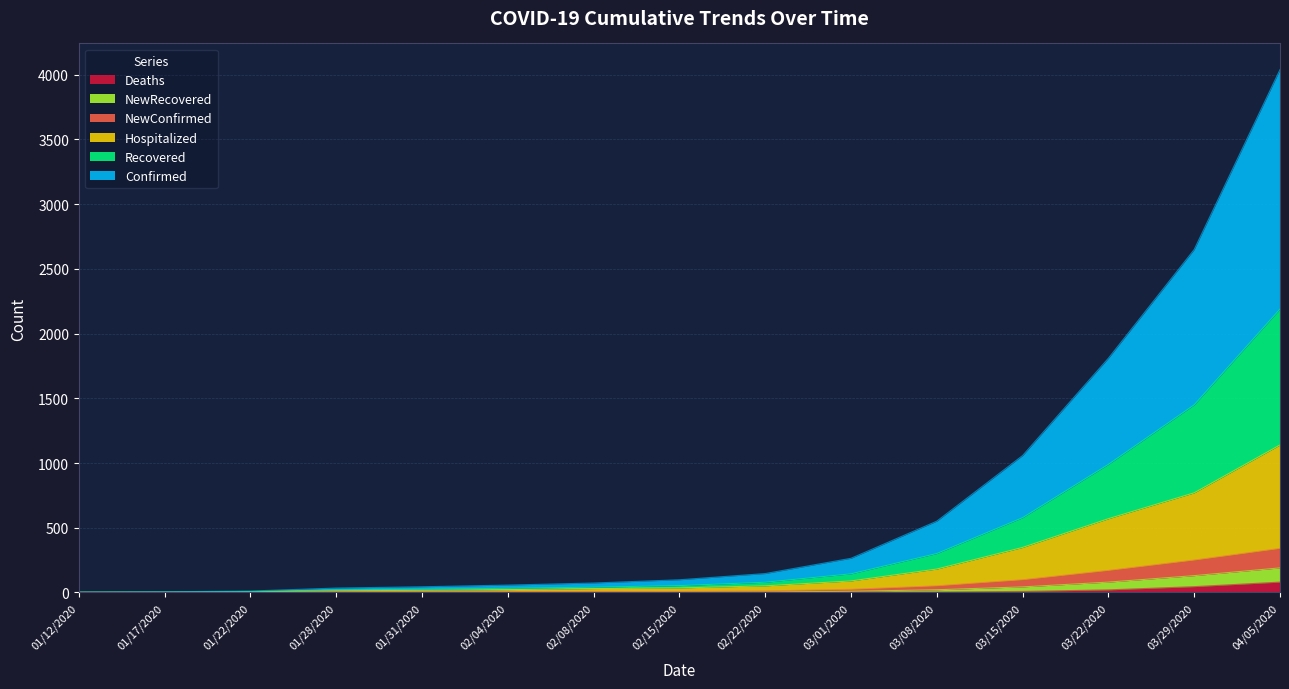

The NewConfirmed series shows 98 at 03/15/2020. True or false?

True